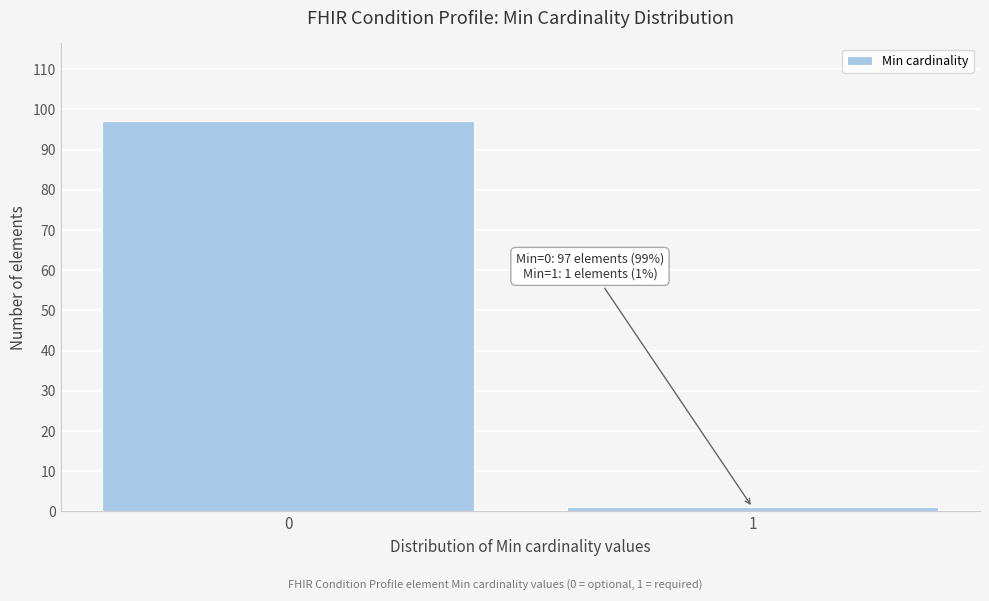

Reading left to right, transcribe all the data shown in this chart.

97	1